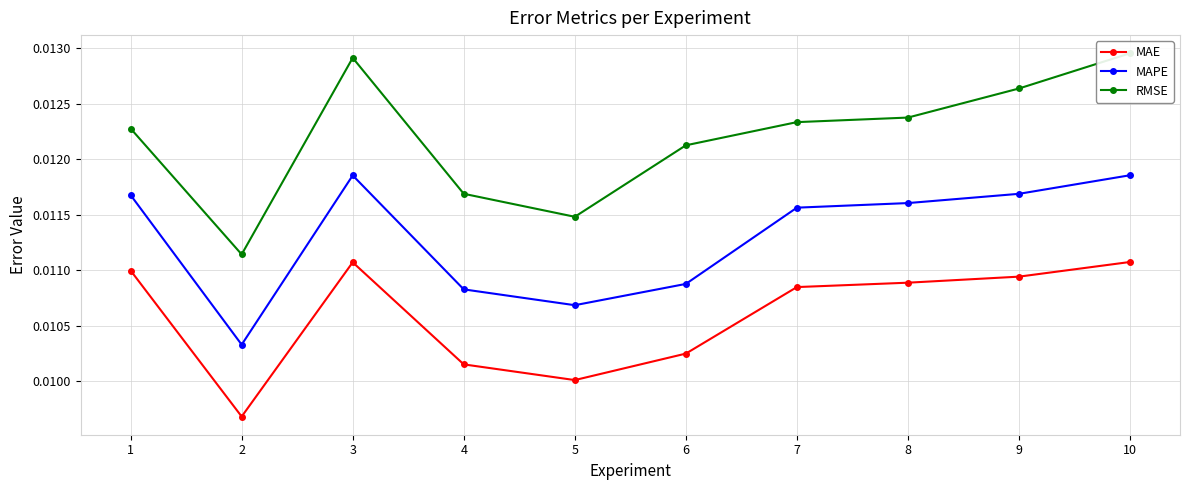

Is it true that RMSE equals 0.0 at 5?

True